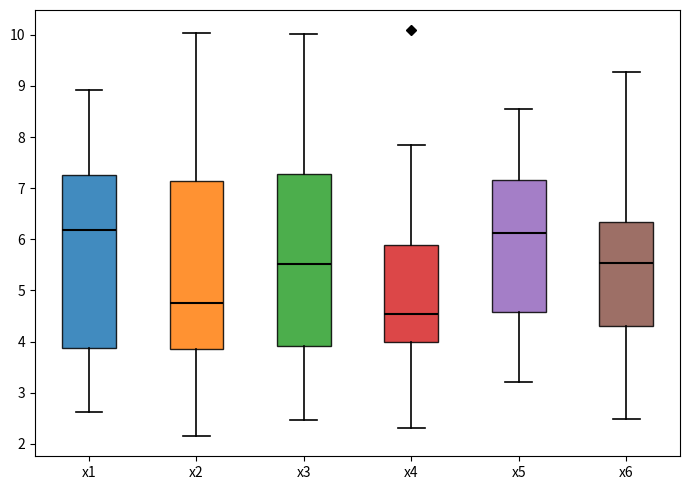

Reading left to right, read every box against the y-axis: the position of its median line, the range the box covers, and the ends of its whiskers. The values are not printed on the chart, so give them approximately, as read against the axis.

x1: median 6.2, box 3.9 to 7.3, whiskers 2.6 to 8.9
x2: median 4.8, box 3.9 to 7.1, whiskers 2.2 to 10.0
x3: median 5.5, box 3.9 to 7.3, whiskers 2.5 to 10.0
x4: median 4.5, box 4.0 to 5.9, whiskers 2.3 to 7.8
x5: median 6.1, box 4.6 to 7.2, whiskers 3.2 to 8.5
x6: median 5.5, box 4.3 to 6.3, whiskers 2.5 to 9.3